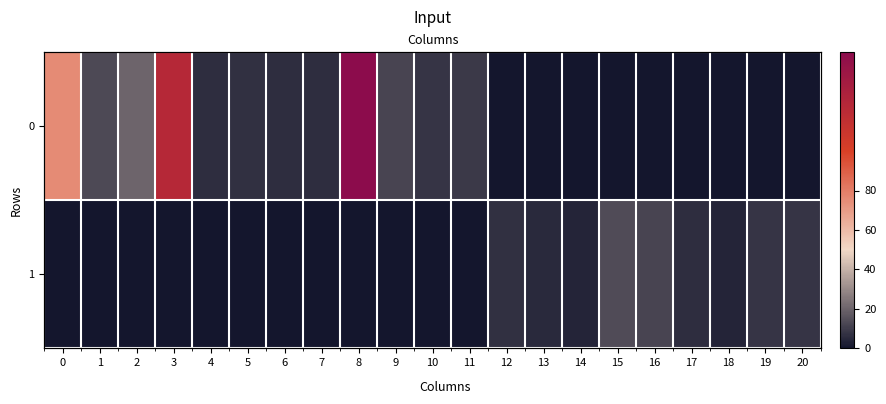

Count the number of categories in the chart.

21